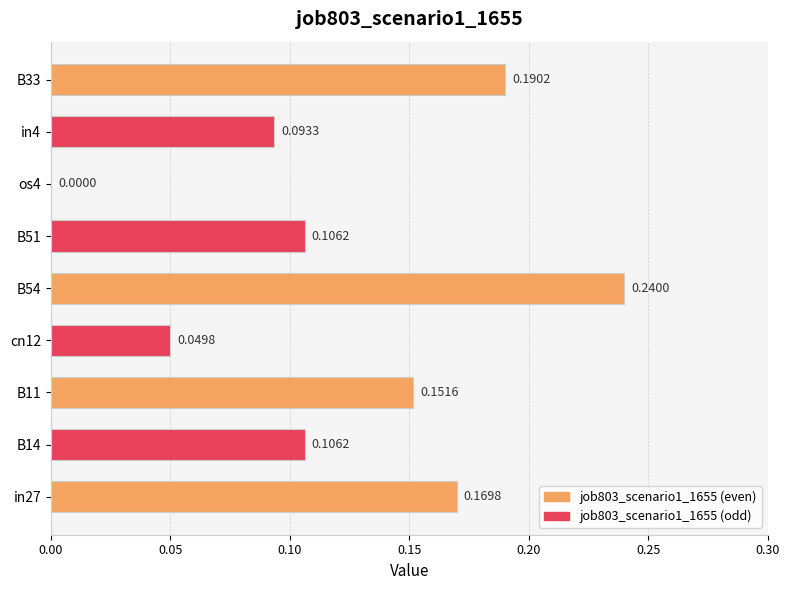

How many values are between 0 and 1?

9